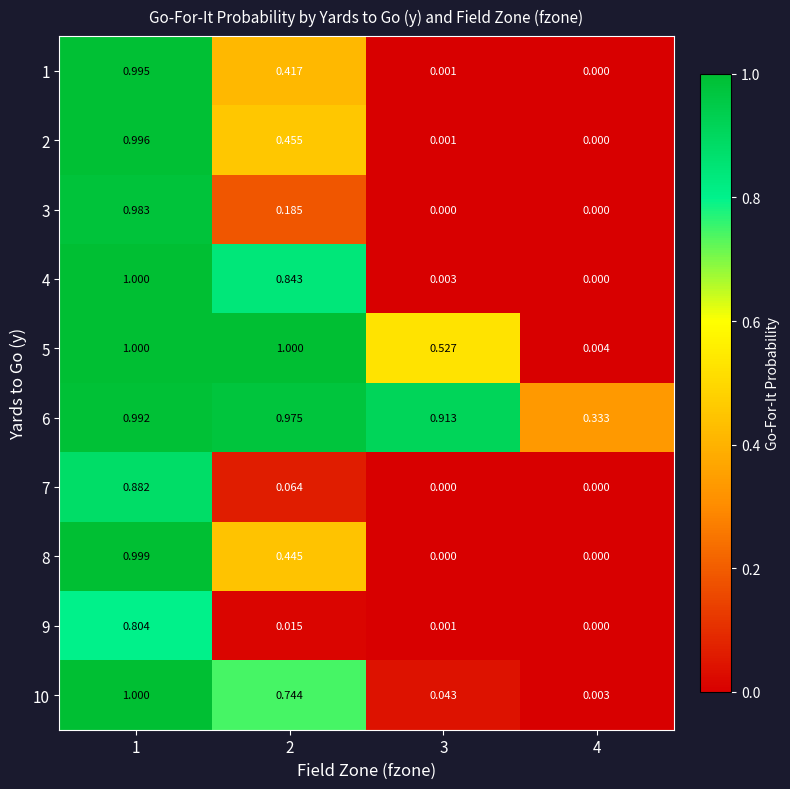

Is the value of 3 at 4 greater than the value of 1 at 1?

No